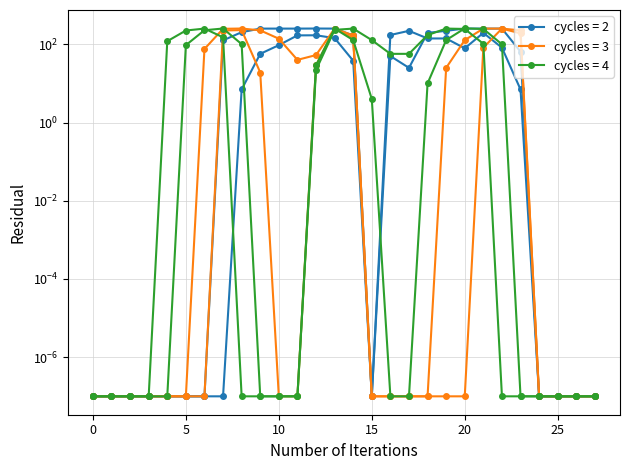

Is the value of col_18 at 16 greater than the value of col_12 at 1?

Yes